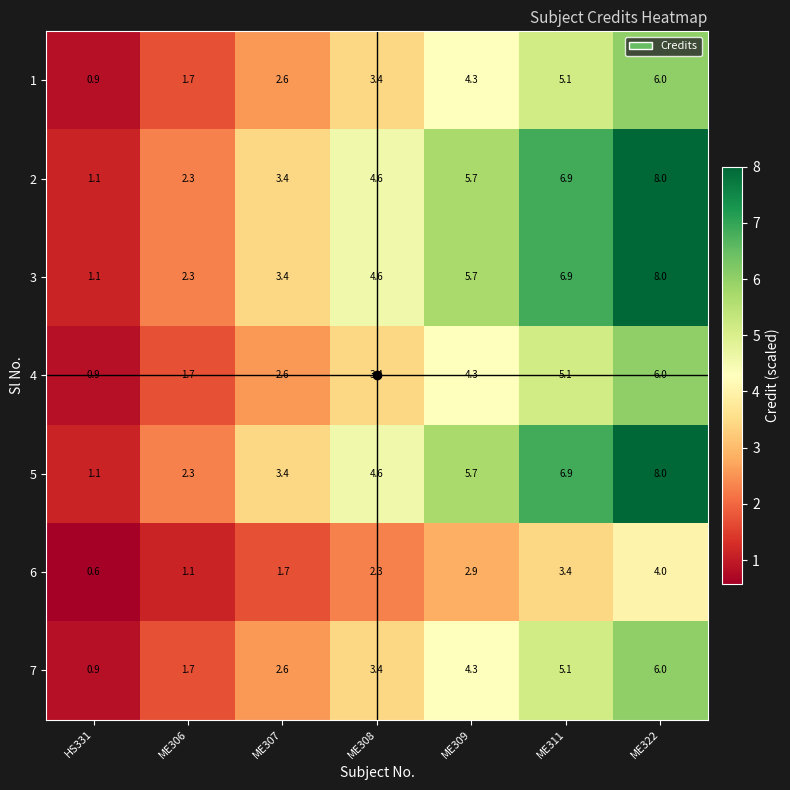

Where does the 5 series first go above 4?

ME308